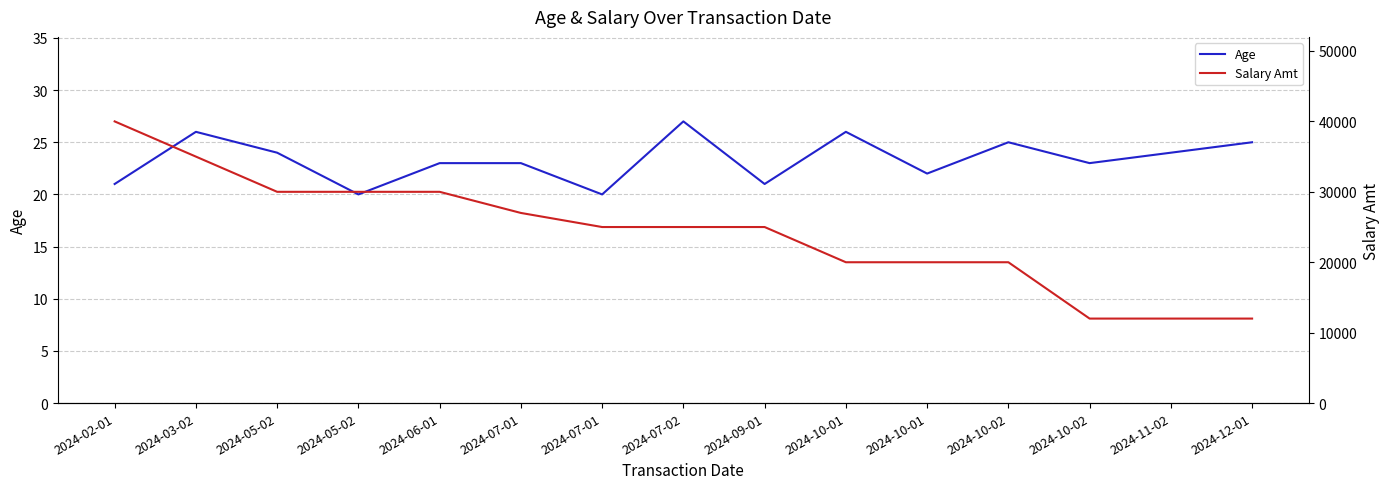

Count the Age values in the range 21 to 25.

10